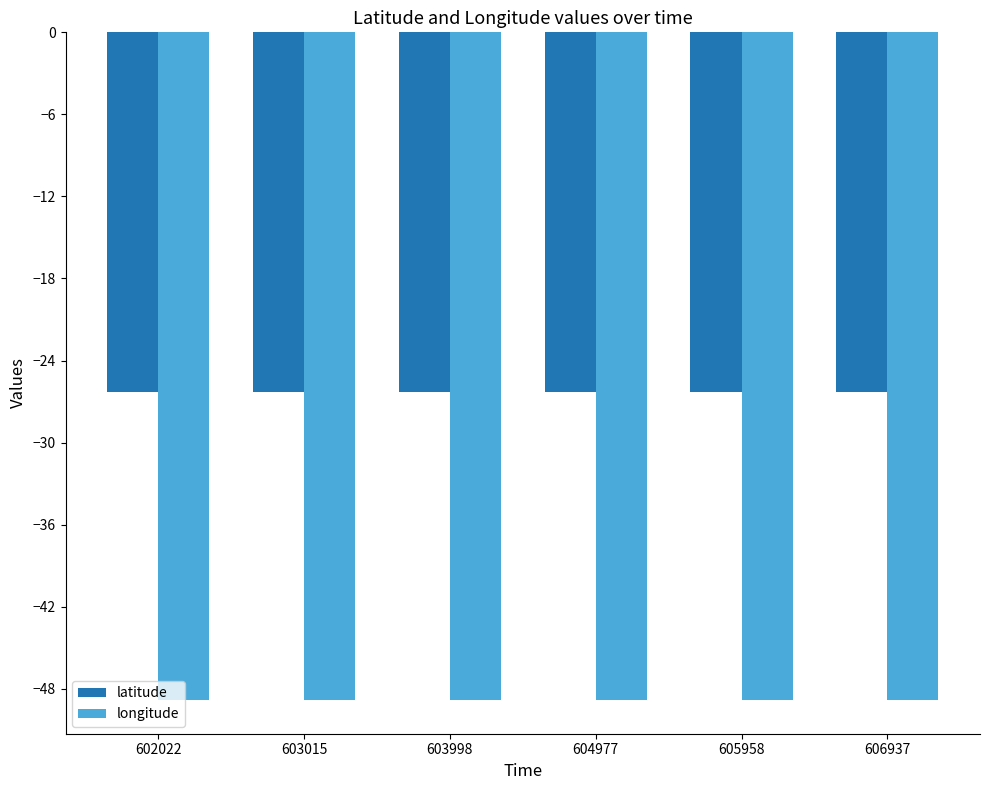

What is the difference between the highest and lowest values at 602022?

22.5